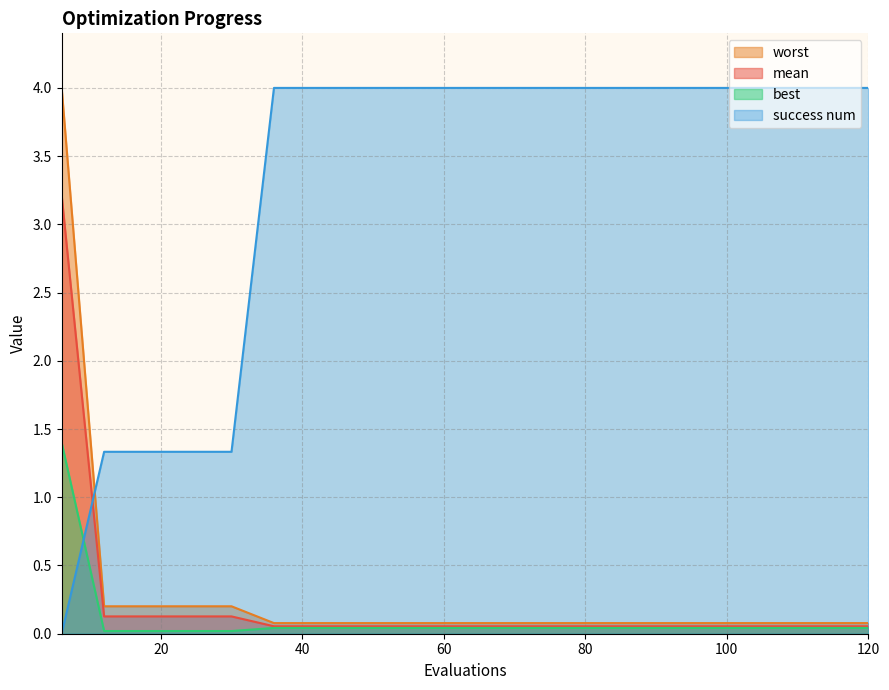

At which label does best reach its peak?

6